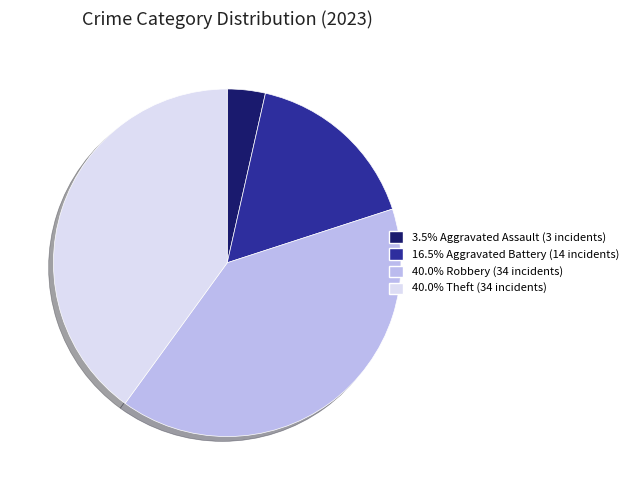

Is there a majority slice in this chart?

No